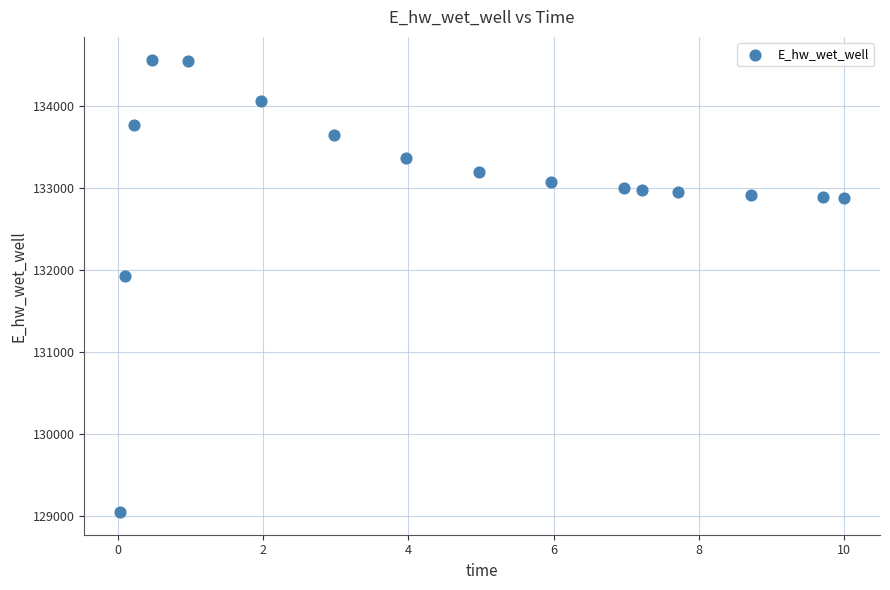

What is the range of Y values (max minus min)?

5521.0